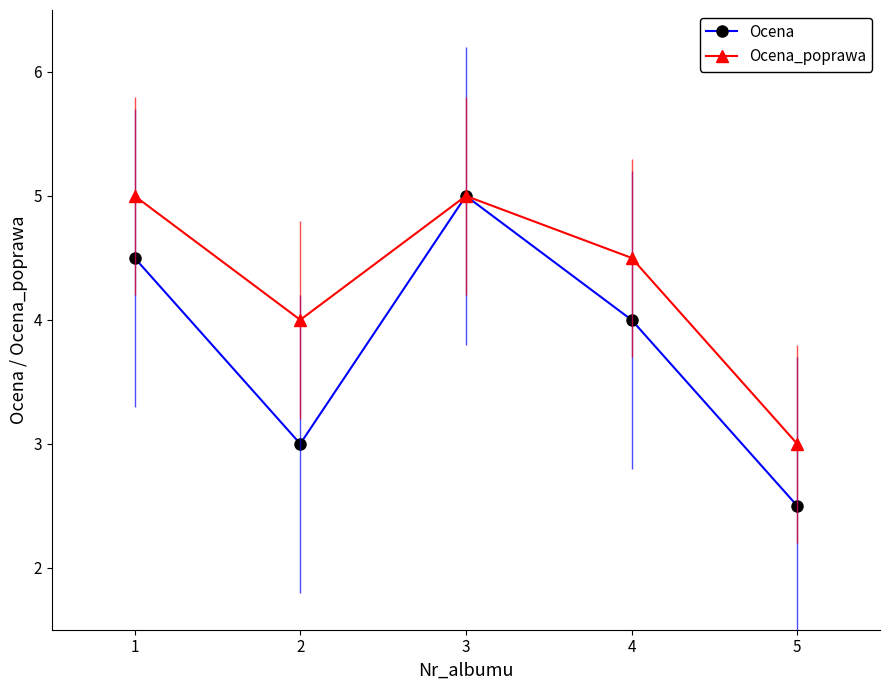

What is the value of the Ocena point at the 4th from the left?

4.0